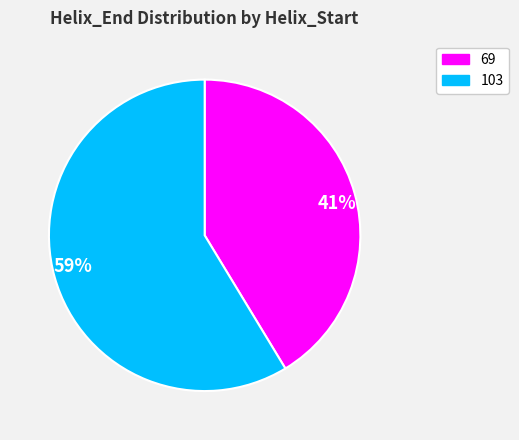

To the nearest percent, what is the average slice percentage?

50%